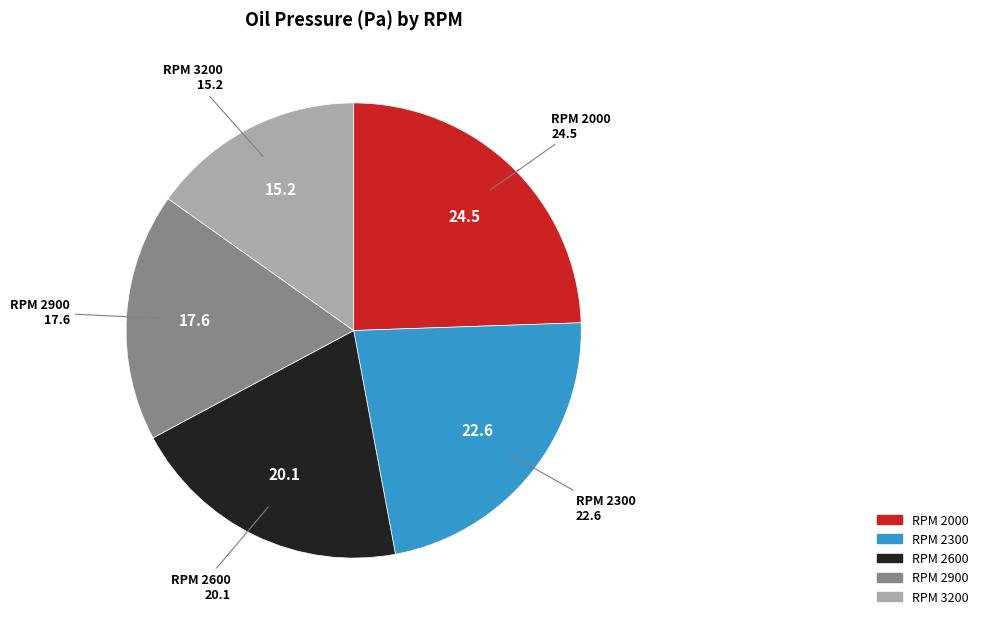

Is there any slice that represents more than half of the pie?

No